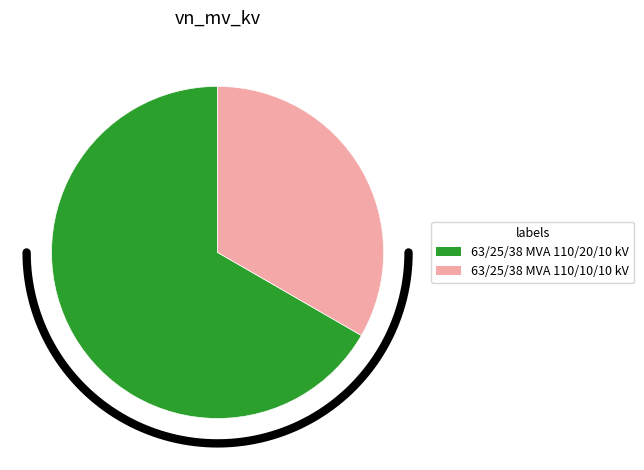

What is the change in value from 63/25/38 MVA 110/20/10 kV to 63/25/38 MVA 110/10/10 kV?

-10